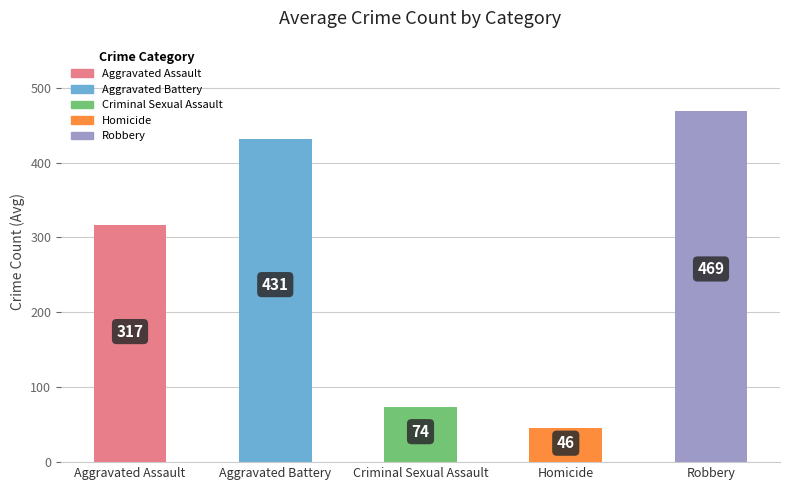

Rank the series by their maximum value, from lowest to highest.

Homicide, Criminal Sexual Assault, Aggravated Assault, Aggravated Battery, Robbery